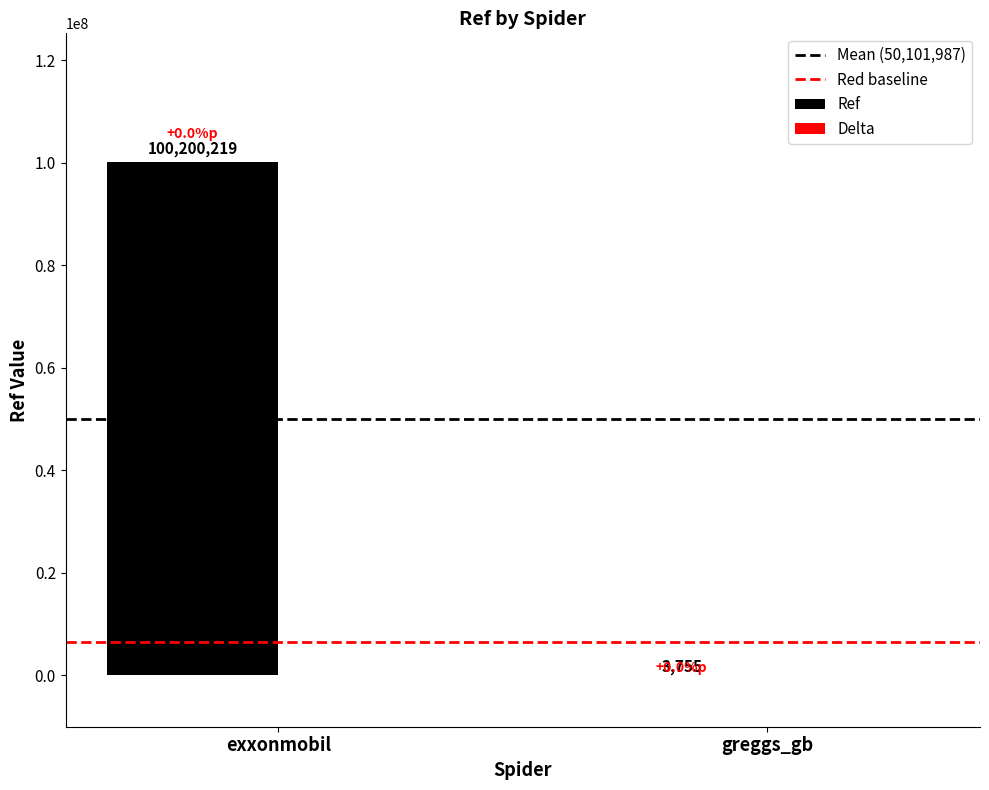

Reading left to right, extract all data points from this chart.

exxonmobil=100200219	greggs_gb=3755